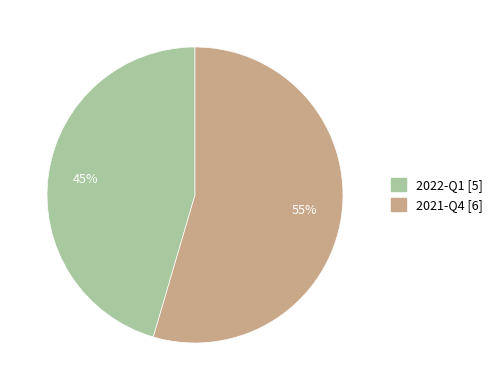

To the nearest percent, what is the average slice percentage?

50%